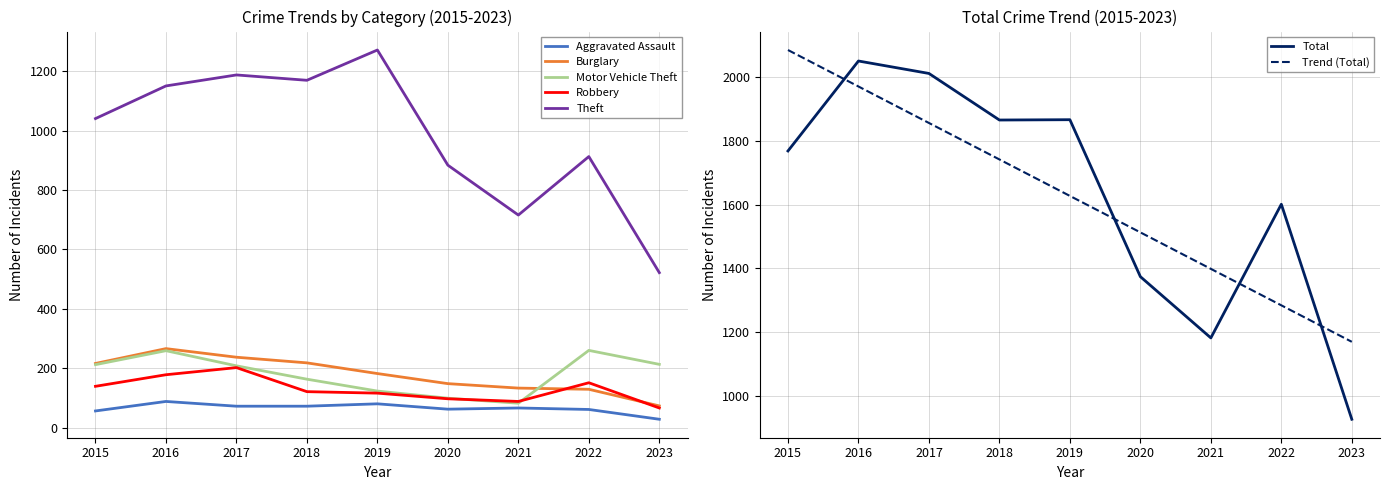

What is the average value of the Aggravated Assault series?

65